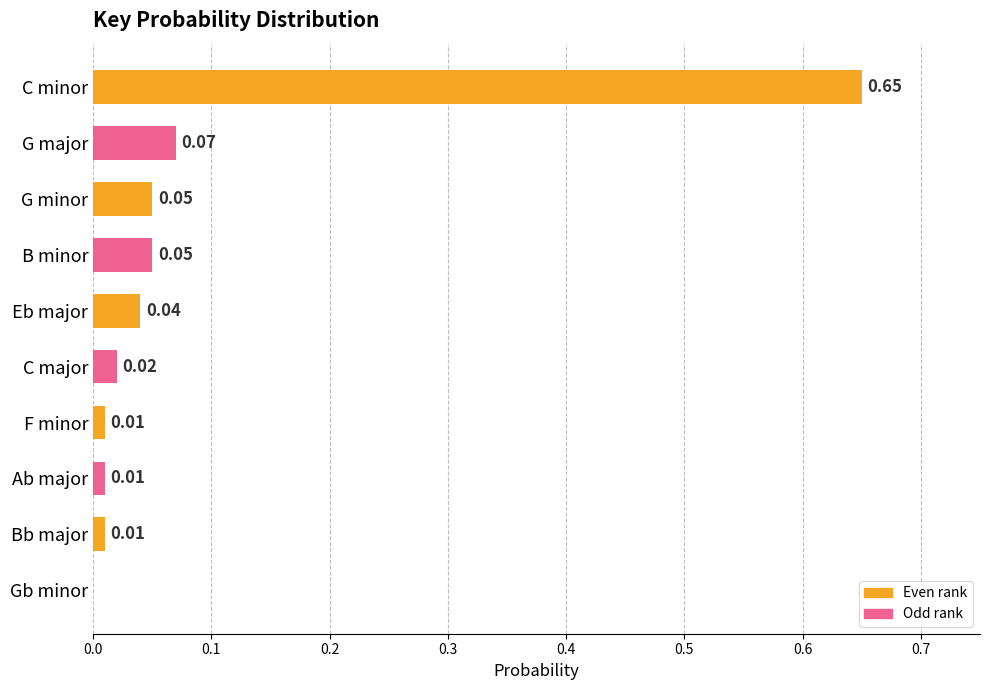

Which has a higher value, Gb minor or C minor?

C minor